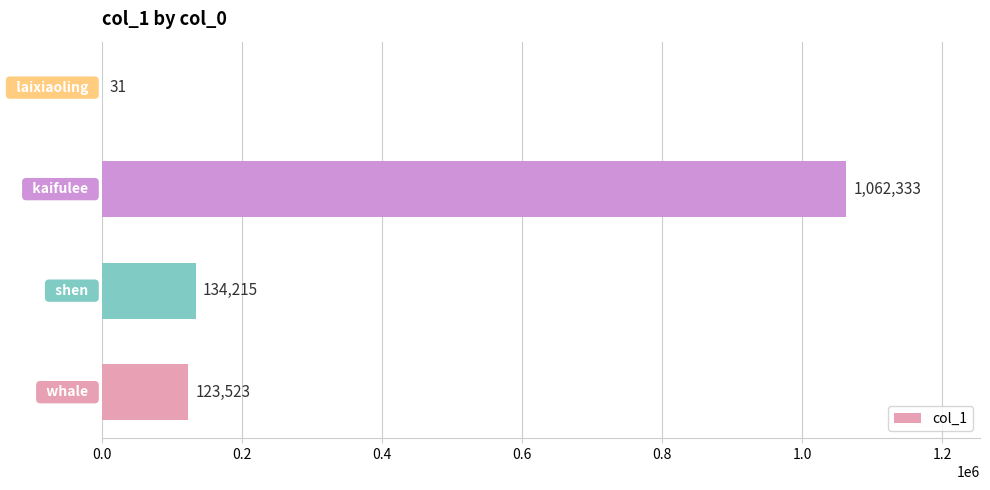

What is the change in value from whale to shen?

+10692